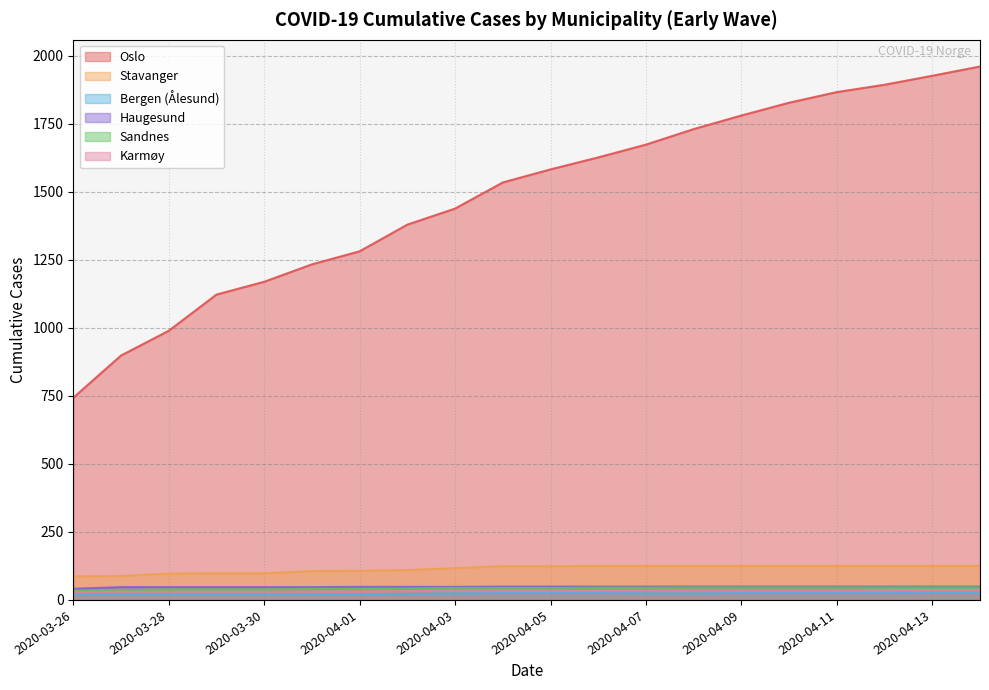

True or false: Karmøy and Haugesund cross at least once.

False